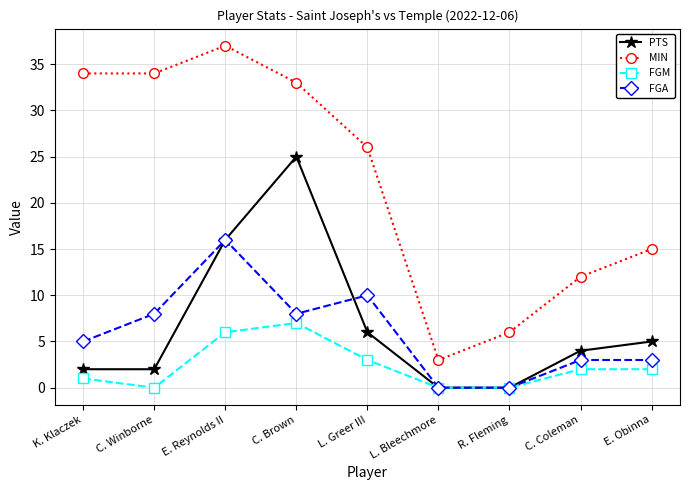

Which category has the highest value in the PTS series?

C. Brown